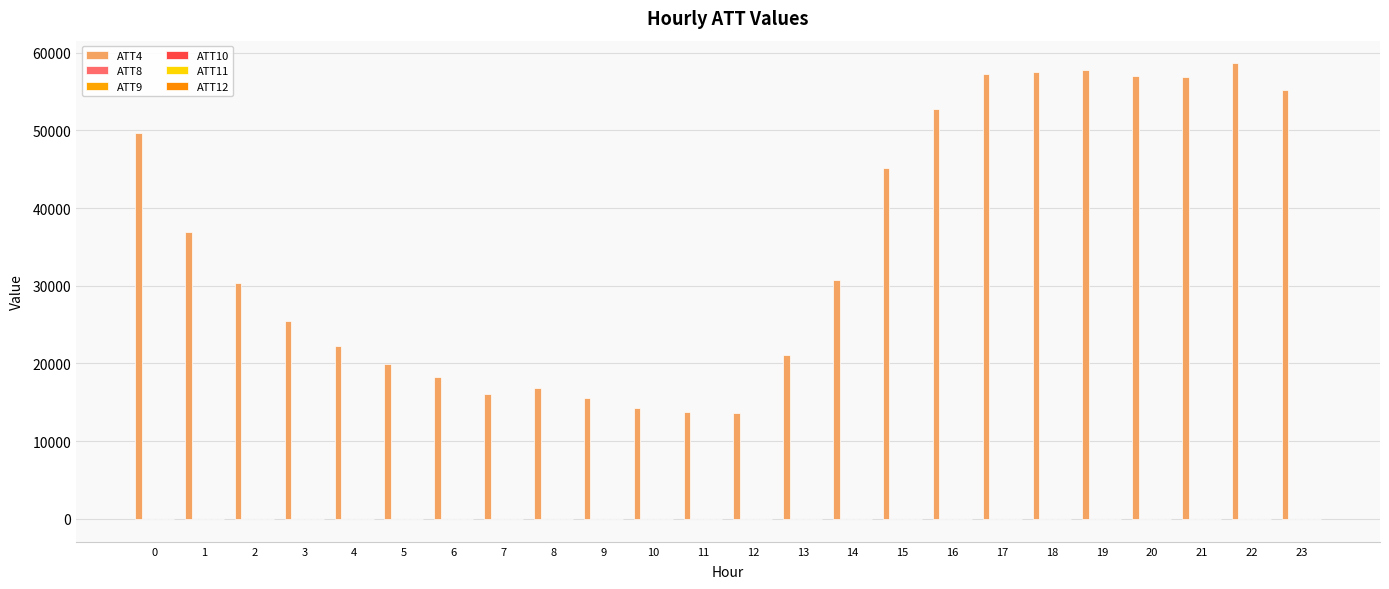

Count the number of categories in the chart.

24